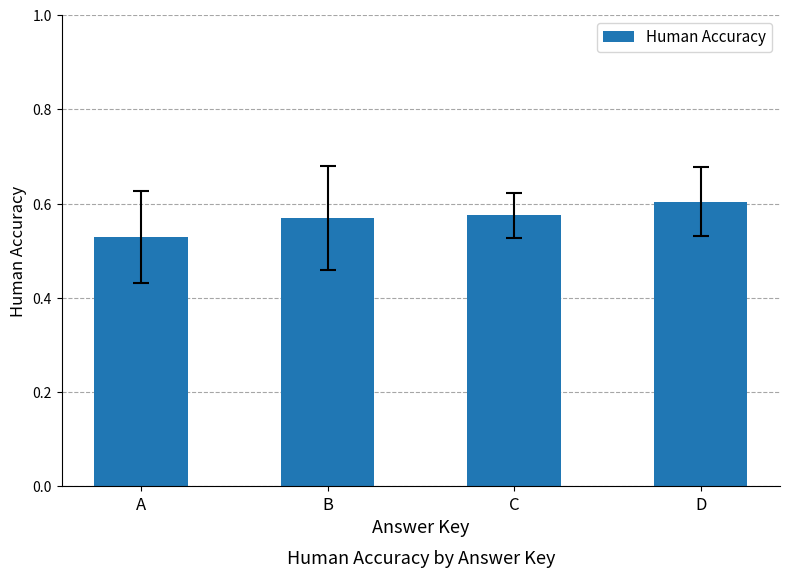

Between D and C, which is larger?

D